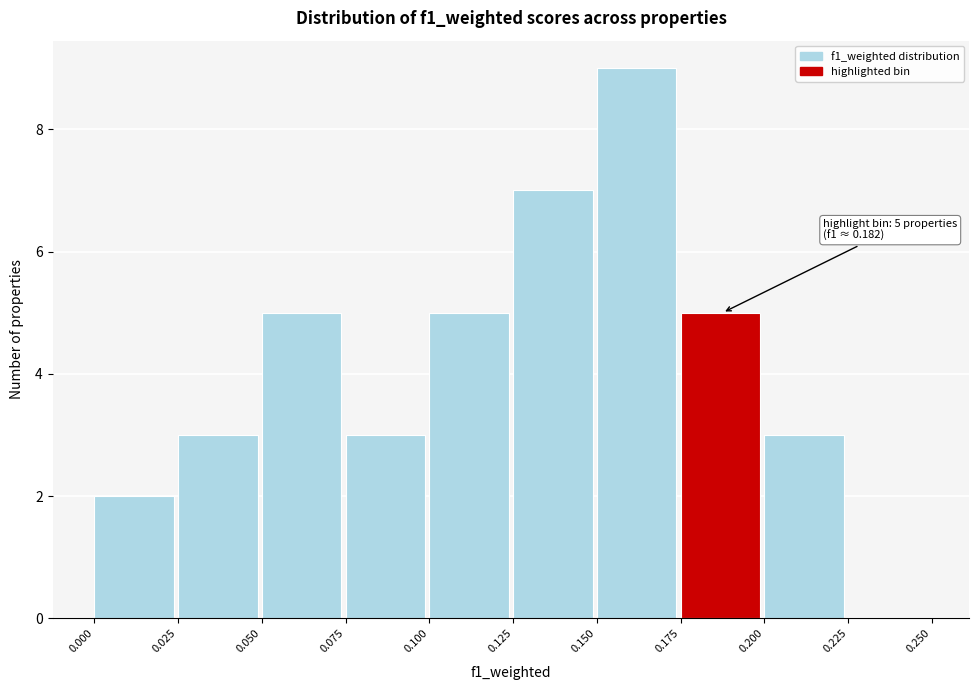

Which range on the x-axis has the tallest bar?

0.150 to 0.175